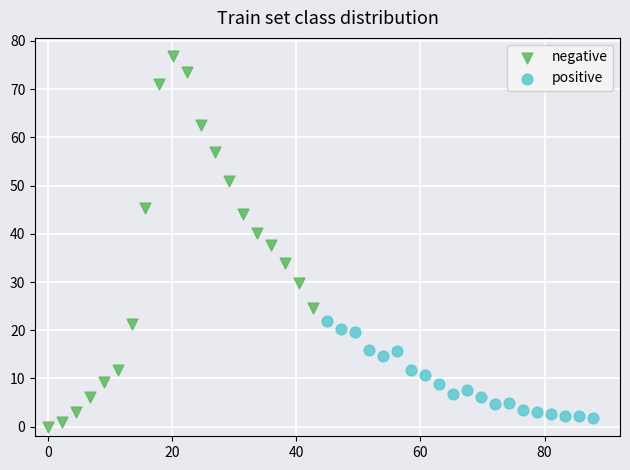

Which series reaches the maximum Y coordinate?

negative